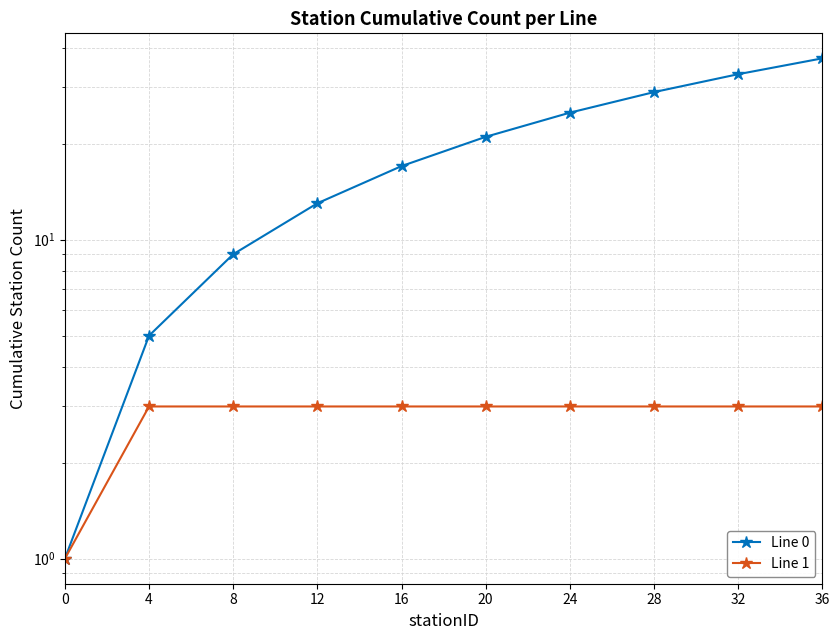

Does the chart have visible grid lines?

Yes